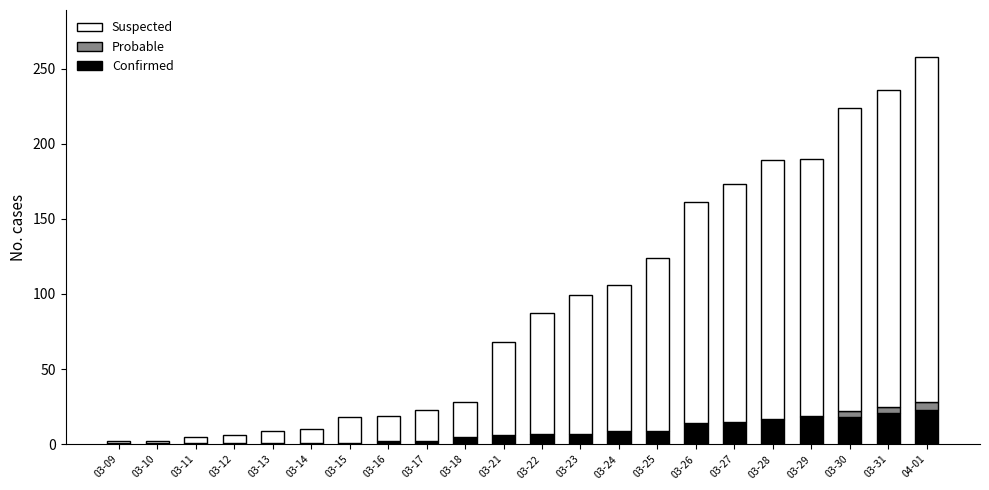

What are all the series names shown in the legend?

Suspected, Probable, Confirmed